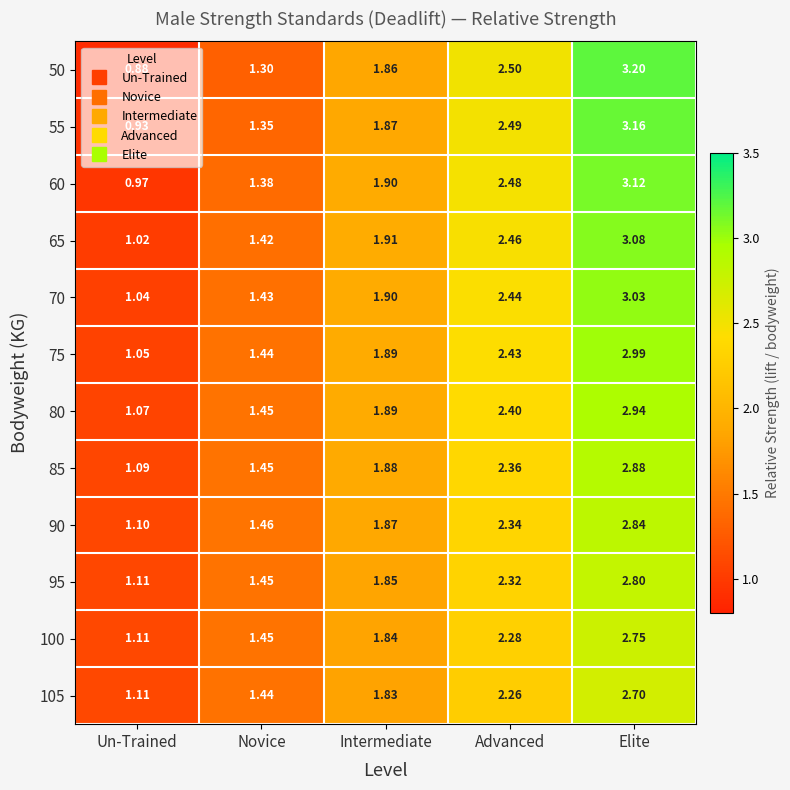

At which label is 65 closest to 2?

Intermediate